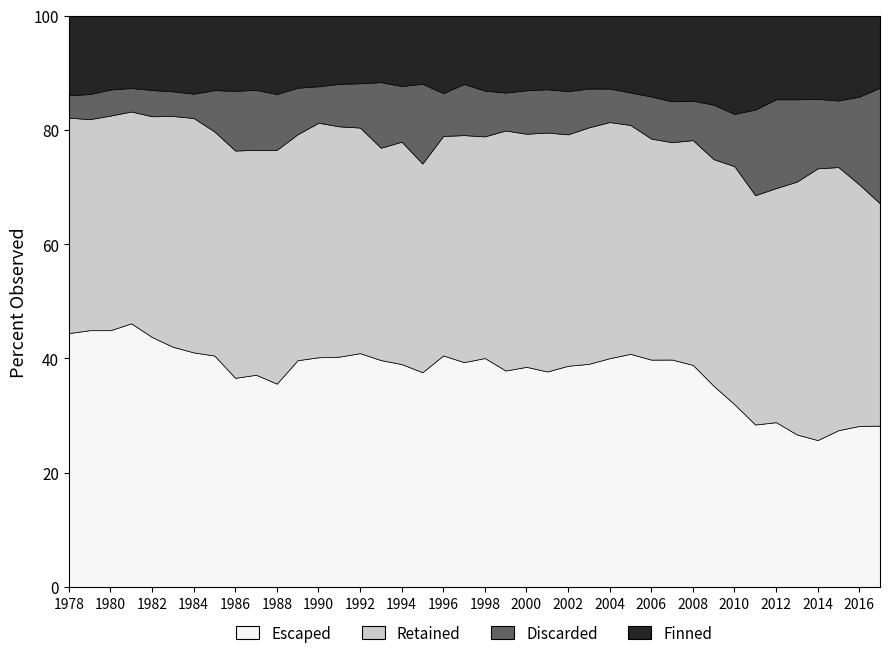

What is the total value across all series at 1996?

100.0